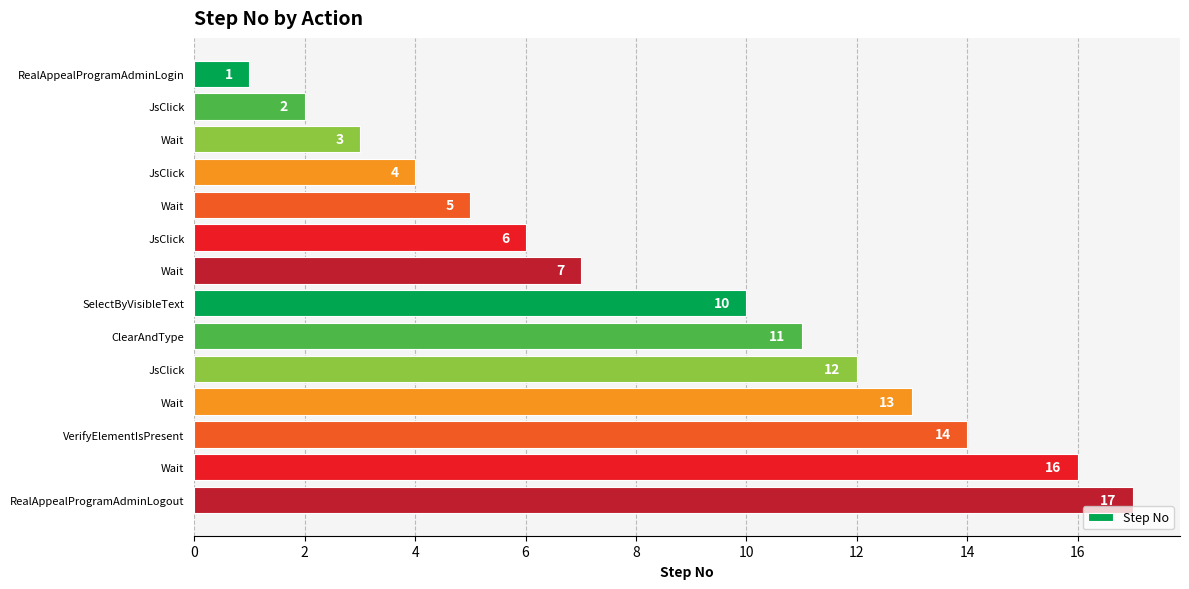

How many bars are there in total?

14